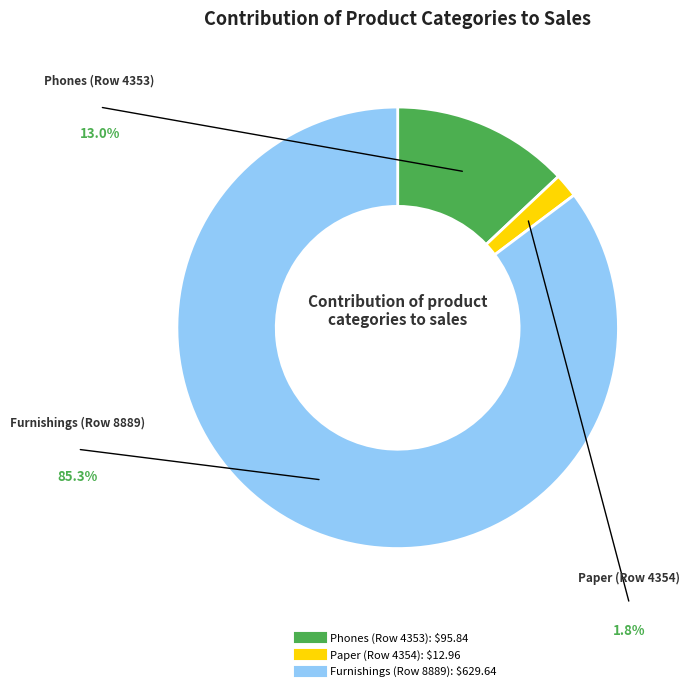

Does Phones (Row 4353) represent more than half of the total?

No